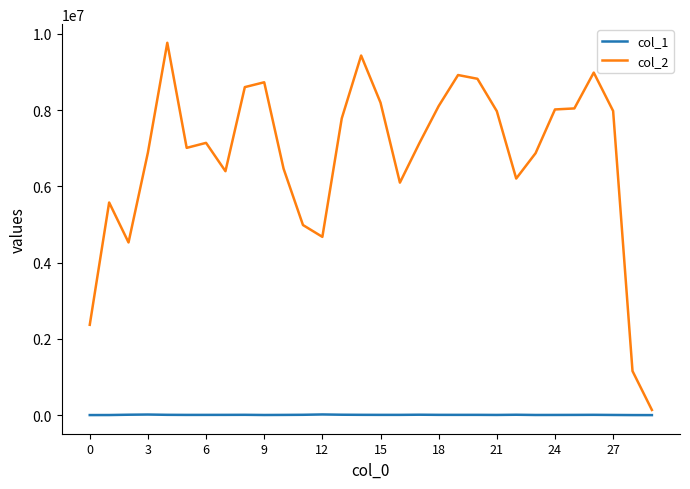

Which series has the largest total across all categories?

col_2